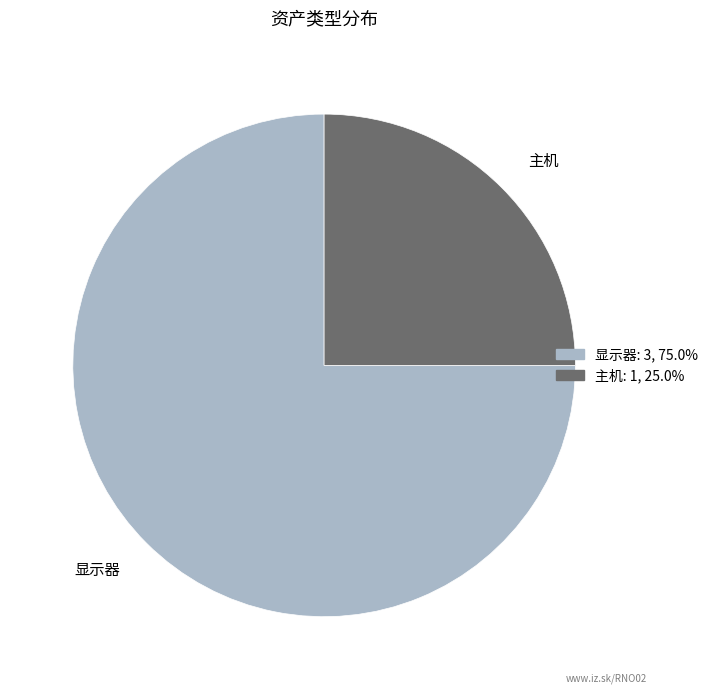

Which has a higher value, 显示器 or 主机?

显示器